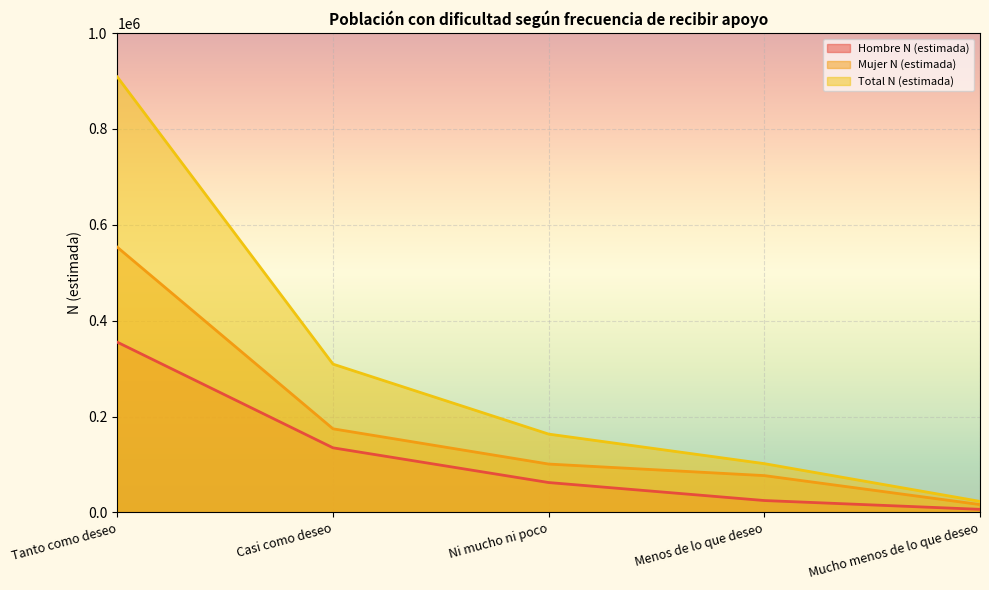

The value of Mujer N (estimada) at Ni mucho ni poco is 142095. True or false?

False